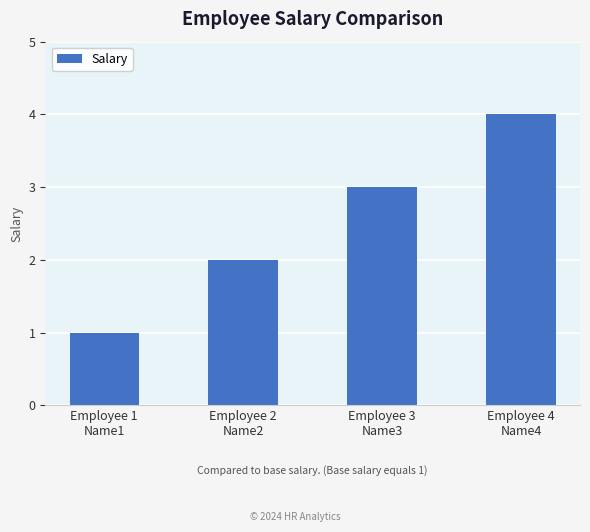

Are the bars horizontal?

No